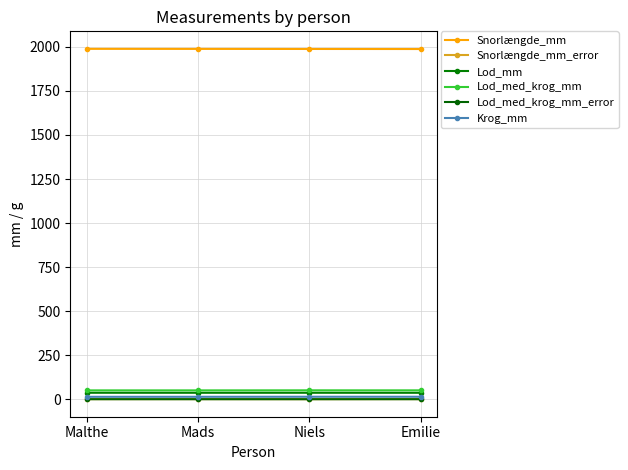

At how many categories does at least one series exceed 1587?

4